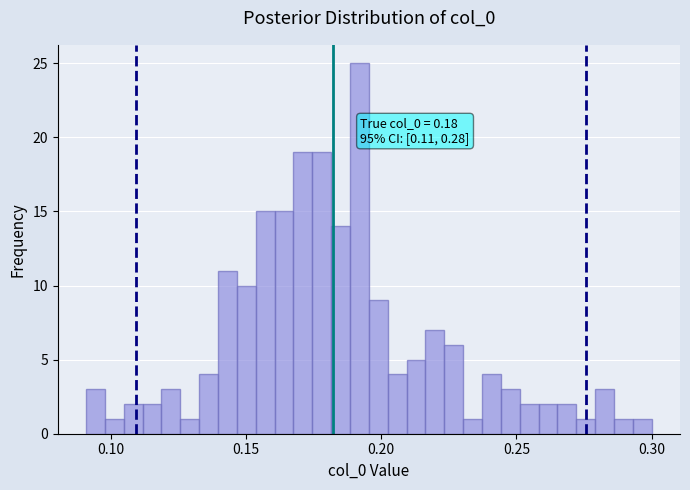

Read against the x-axis, roughly where is the centre of the tallest bar?

0.190